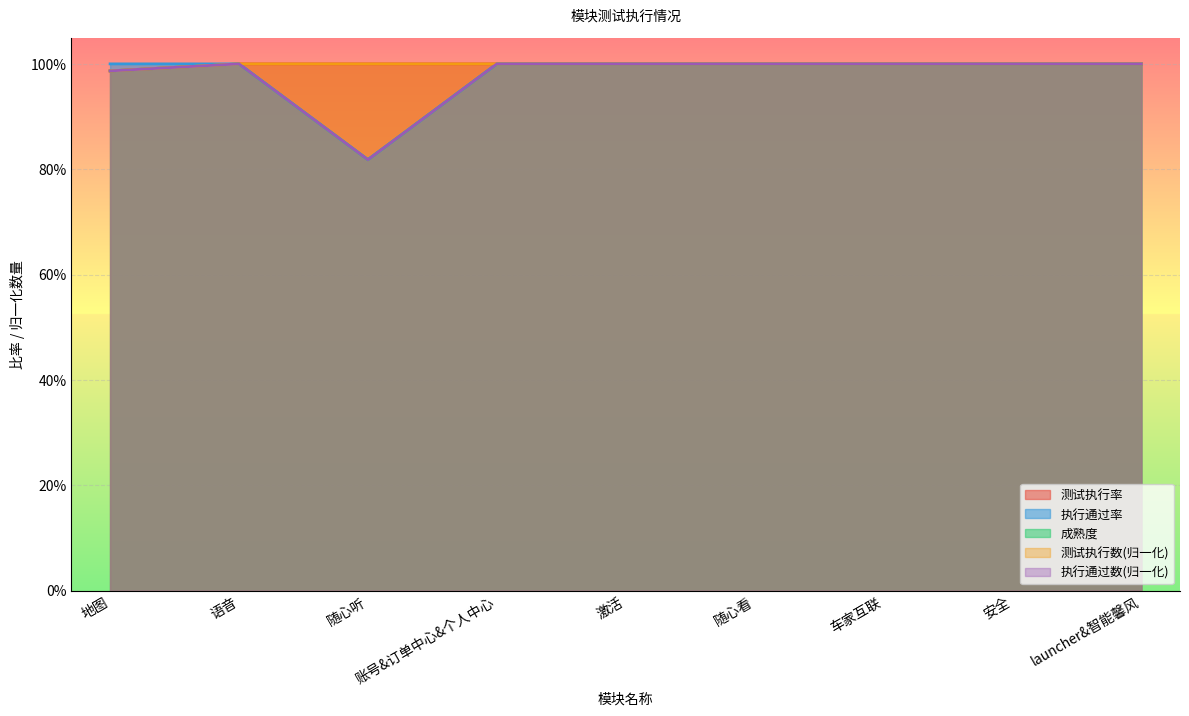

True or false: 执行通过率 and 成熟度 intersect in this chart.

False